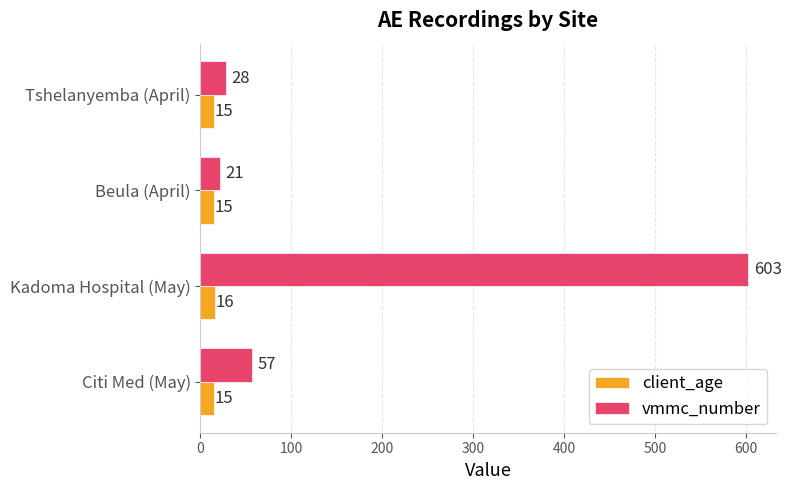

How many values in the client_age series exceed 15?

1